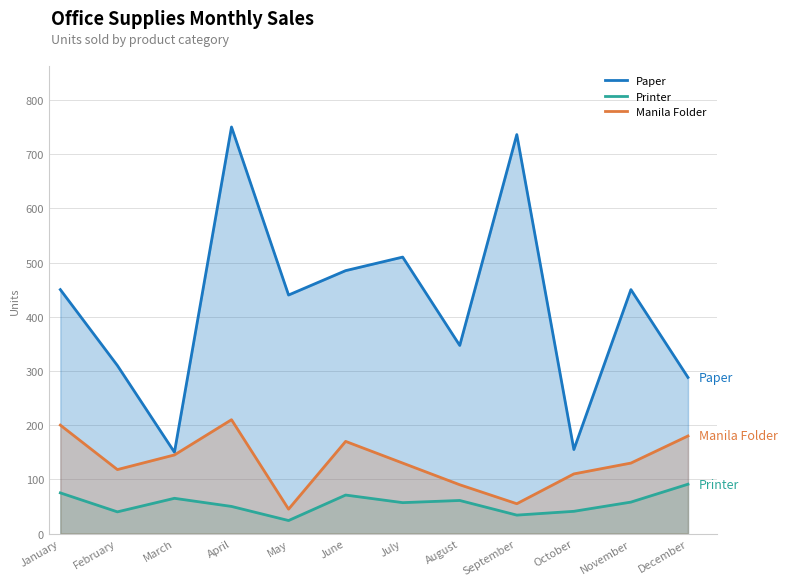

True or false: Printer has a value of 24 at May.

True